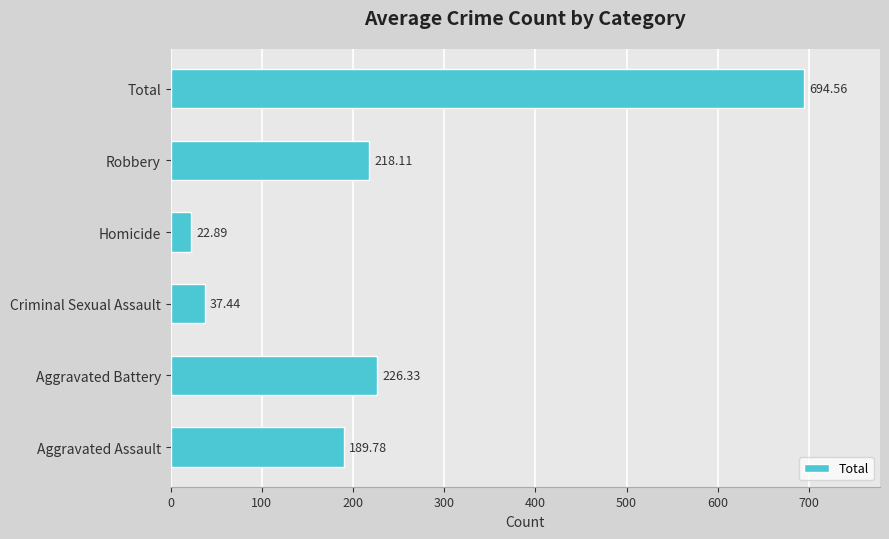

Where is the data nearest to the value 358?

Aggravated Battery